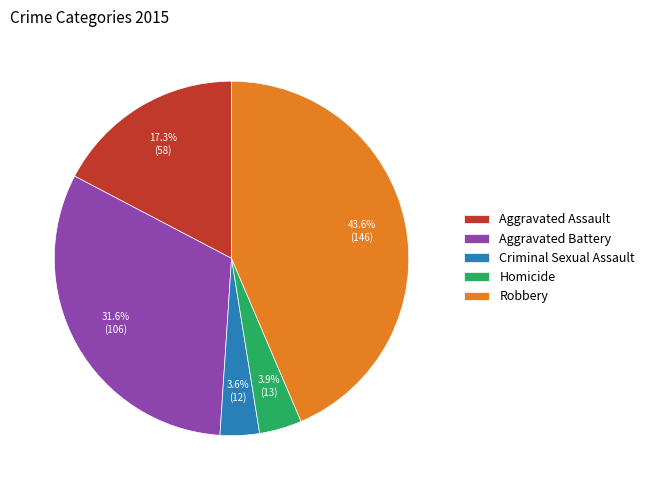

What percentage is the Criminal Sexual Assault slice, to the nearest percent?

4%